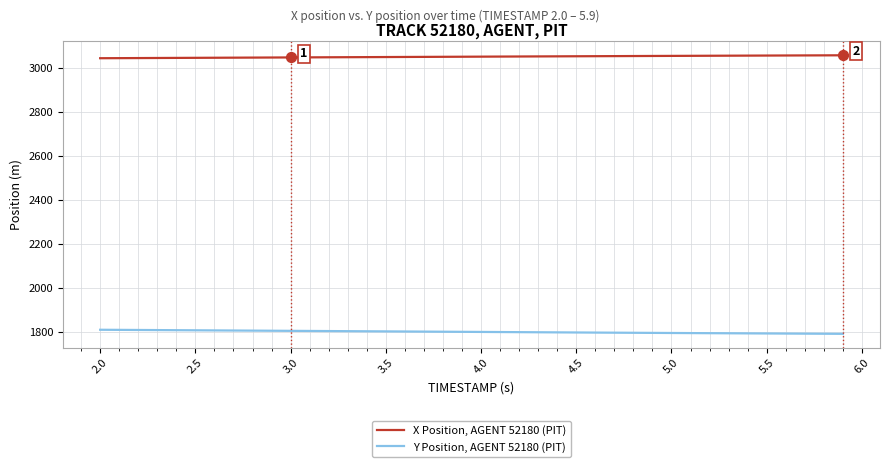

True or false: Y Position, AGENT 52180 (PIT) and X Position, AGENT 52180 (PIT) intersect in this chart.

False